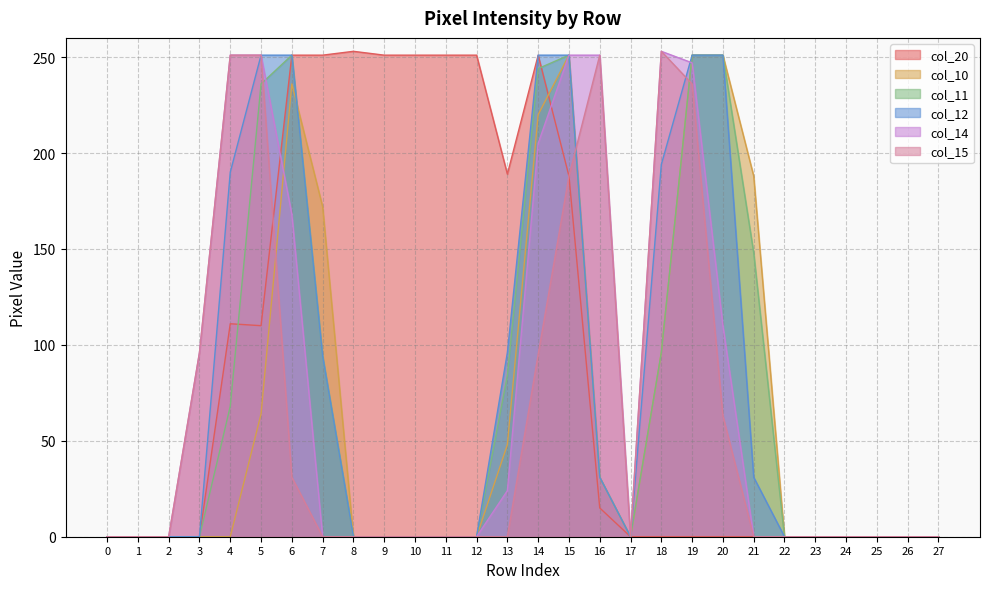

List the labels in order of col_15 value, largest first.

18, 4, 5, 16, 19, 15, 3, 14, 20, 6, 0, 1, 2, 7, 8, 9, 10, 11, 12, 13, 17, 21, 22, 23, 24, 25, 26, 27